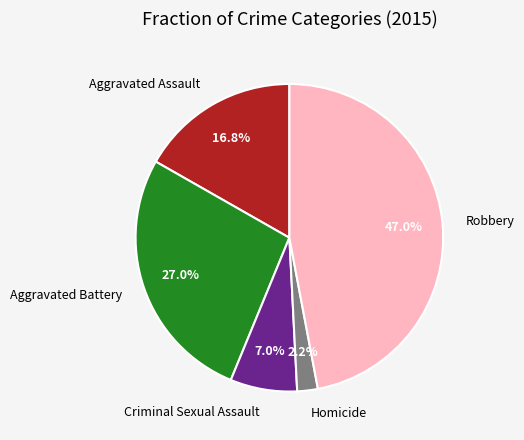

Is it true that Aggravated Assault is 17% of the pie?

True